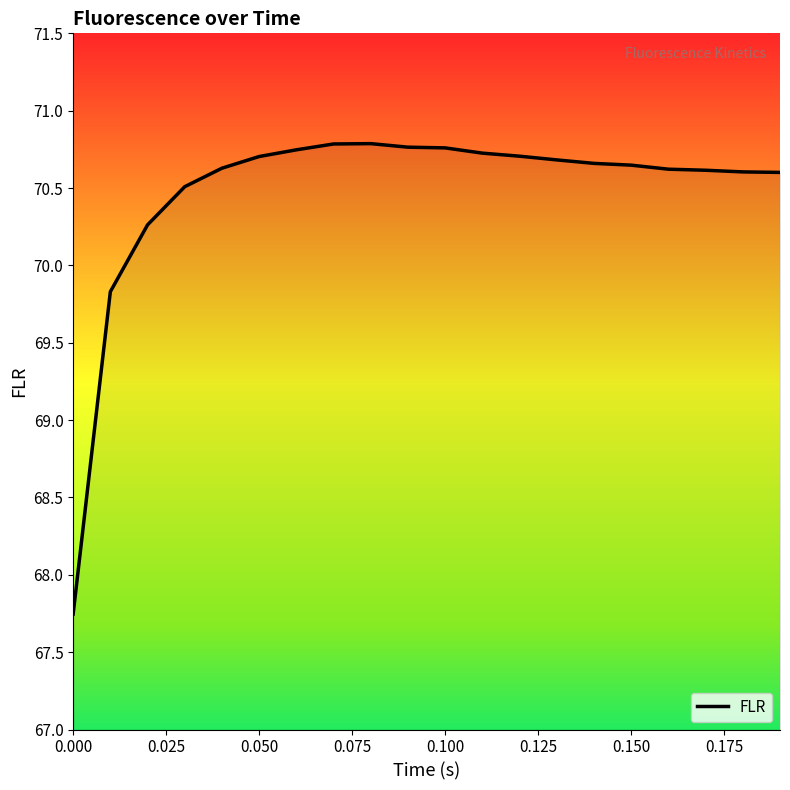

What is the difference between the maximum and minimum values?

3.0